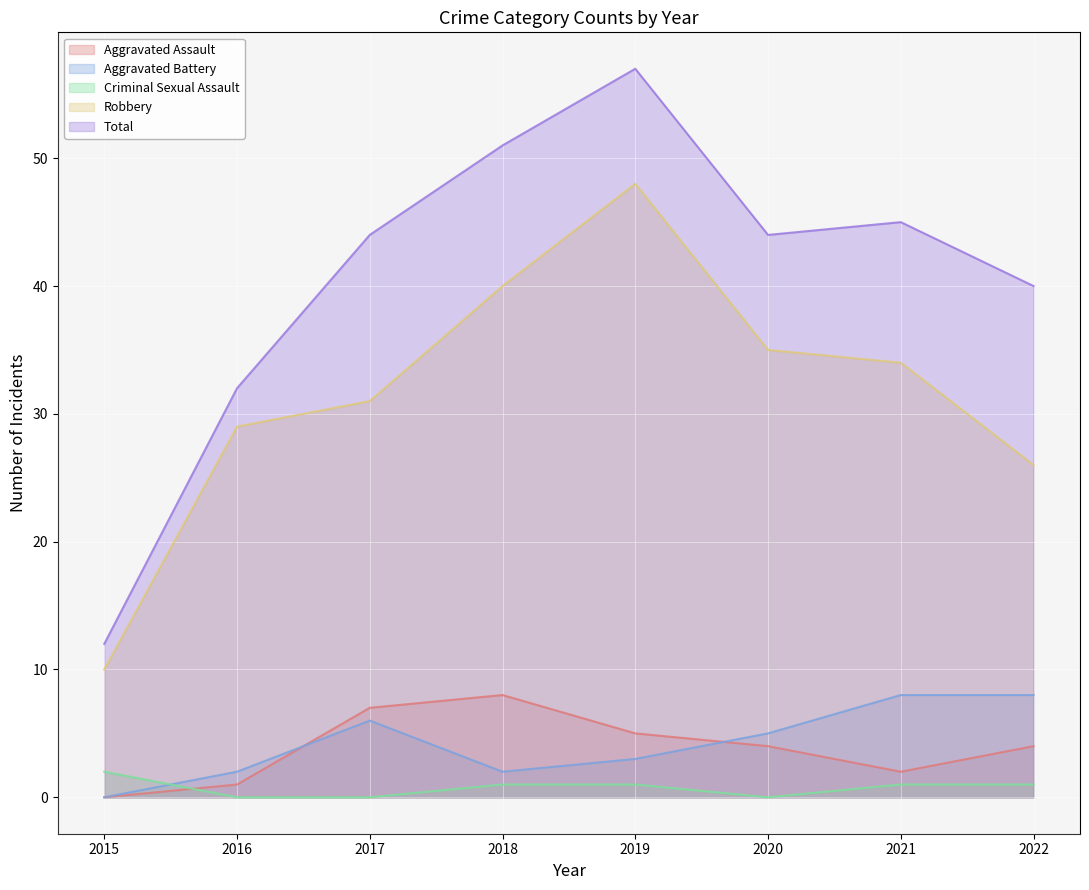

At how many categories does at least one series exceed 16?

7